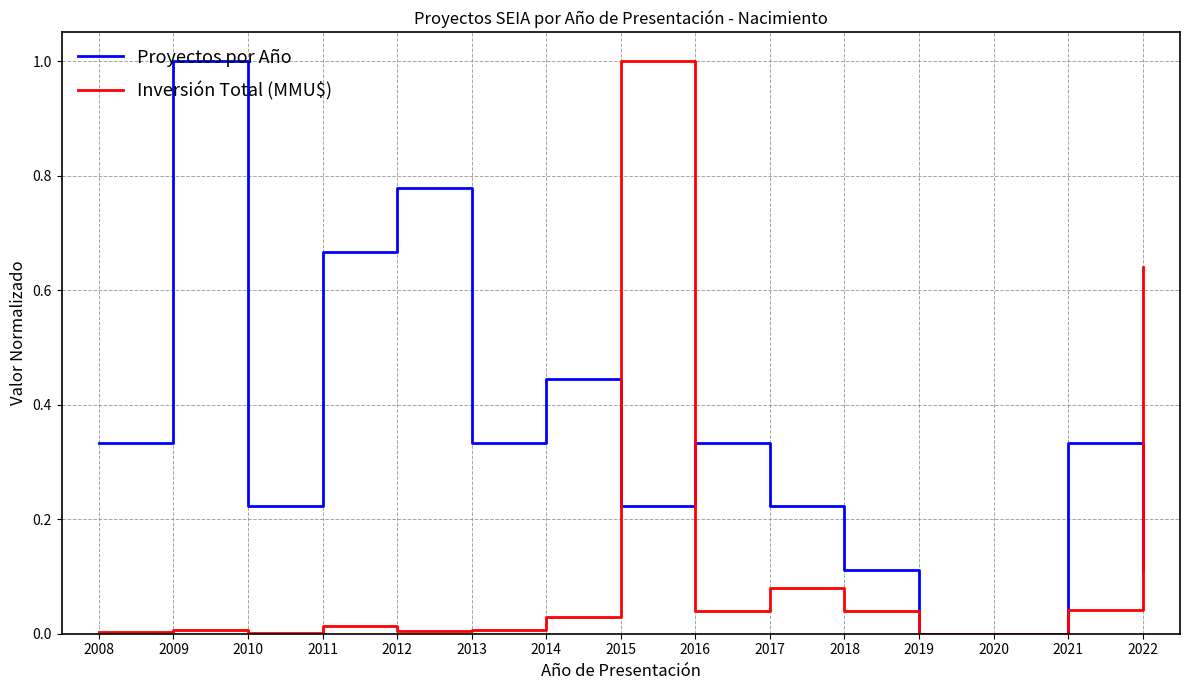

The value of Proyectos por Año at 2017 is 0.1. True or false?

False